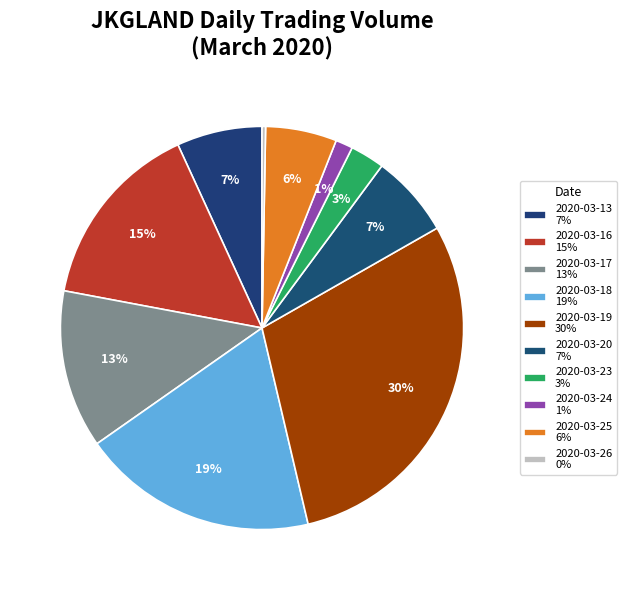

Combined, do 2020-03-17 and 2020-03-19 account for over 50%?

No